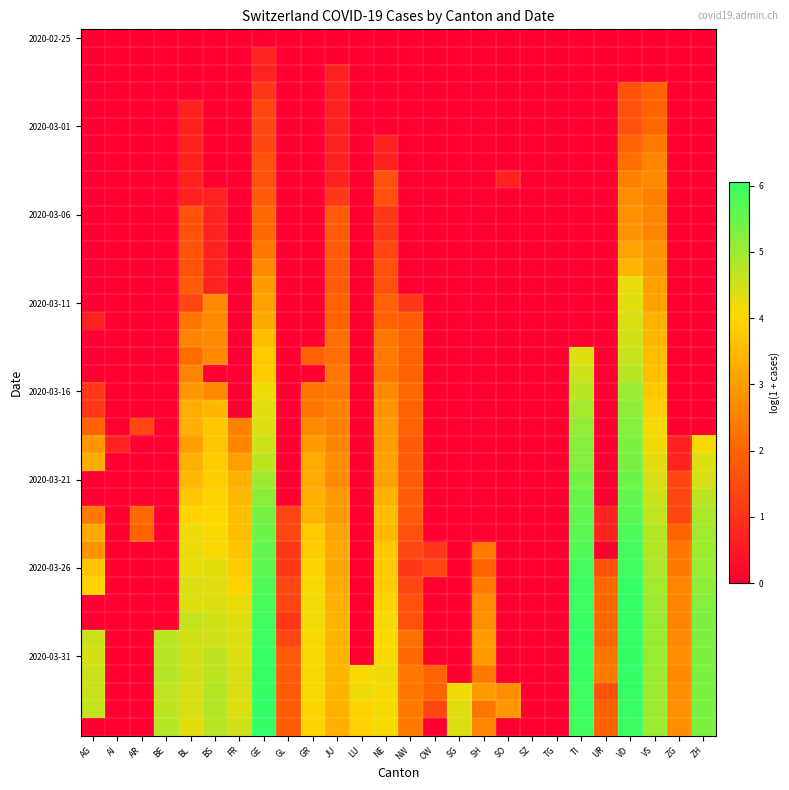

Between AI and NE, which is larger?

AI